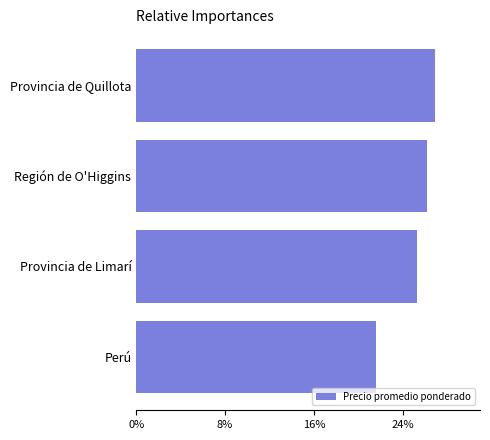

How many series are shown in this chart?

1